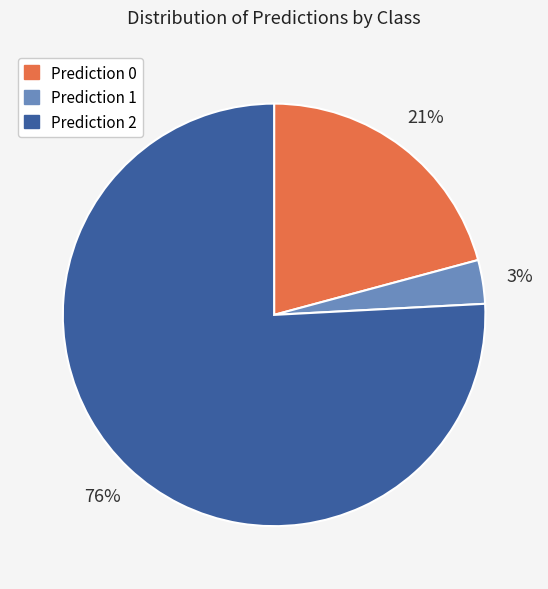

To the nearest percent, what percentage of the pie is Prediction 2?

76%